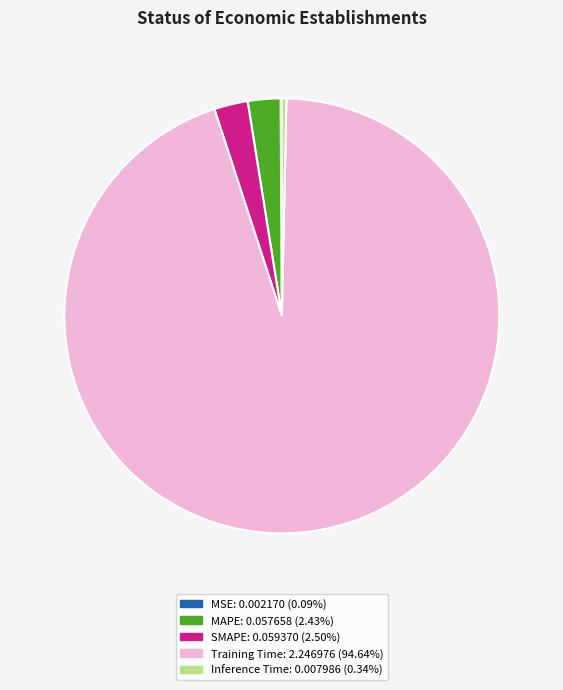

Is it true that MAPE is 2% of the pie?

True